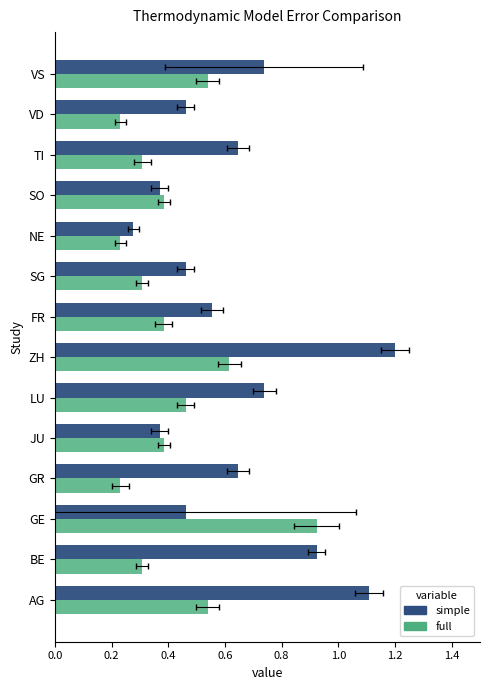

Does the chart contain any negative values?

No